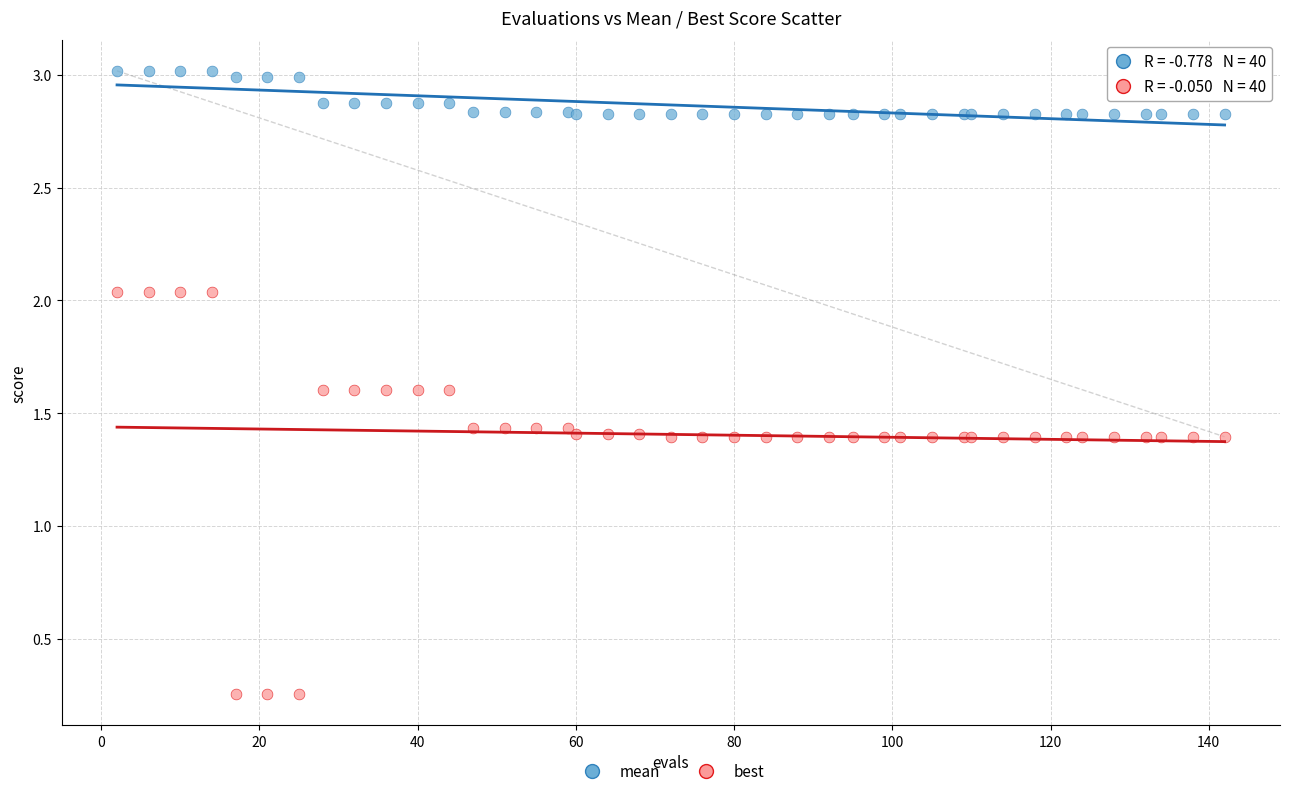

Which series reaches the maximum Y coordinate?

mean